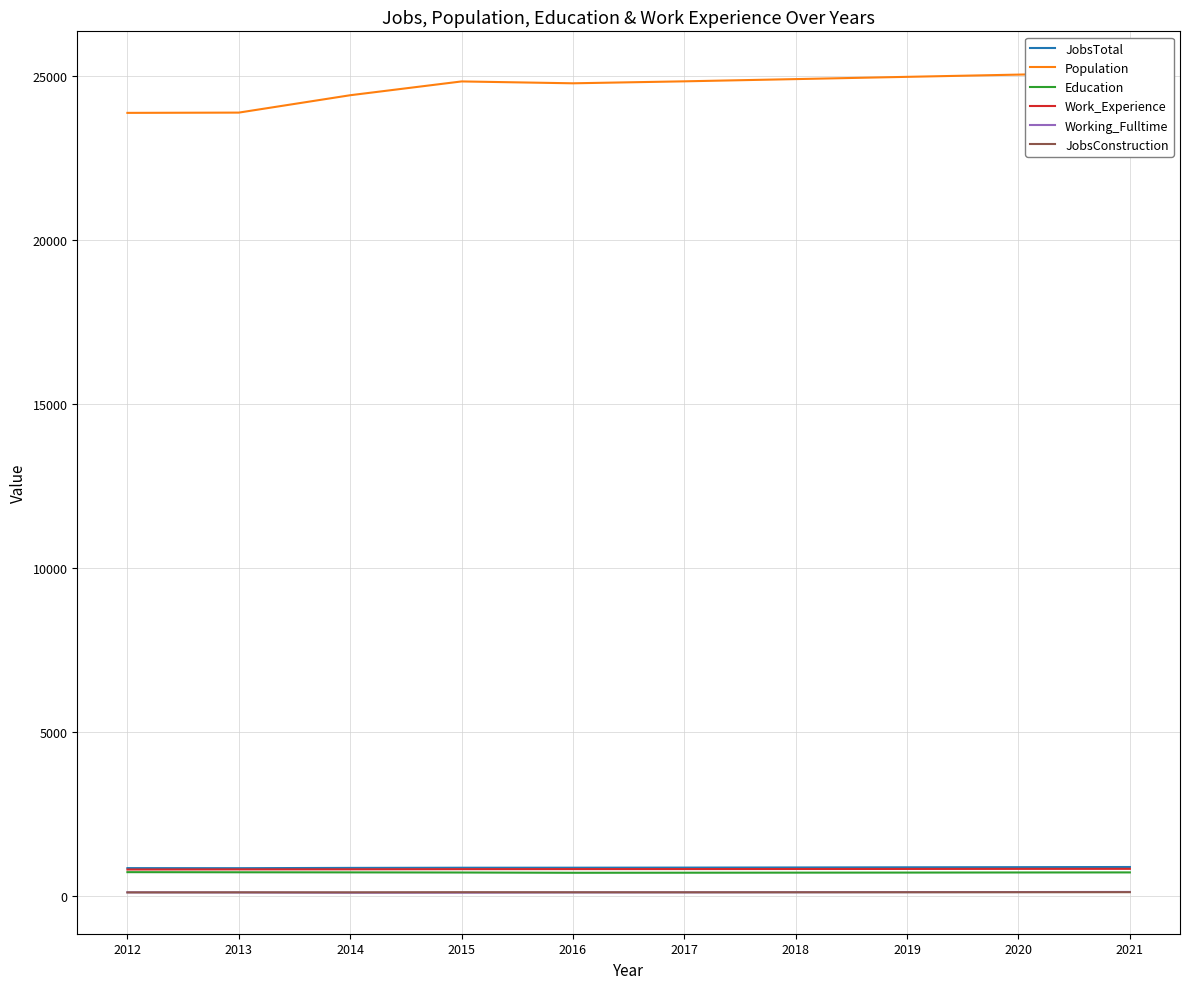

What is the total value across all series at 2017?

27398